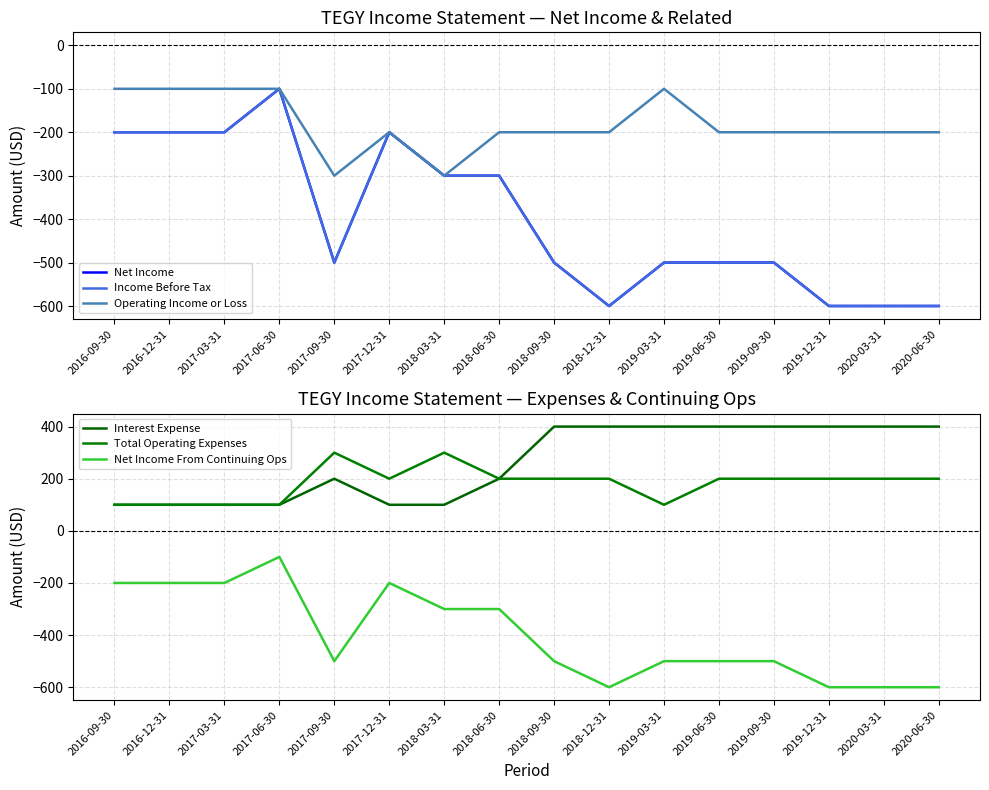

What is the spread (max minus min) of values at 2018-09-30?

900